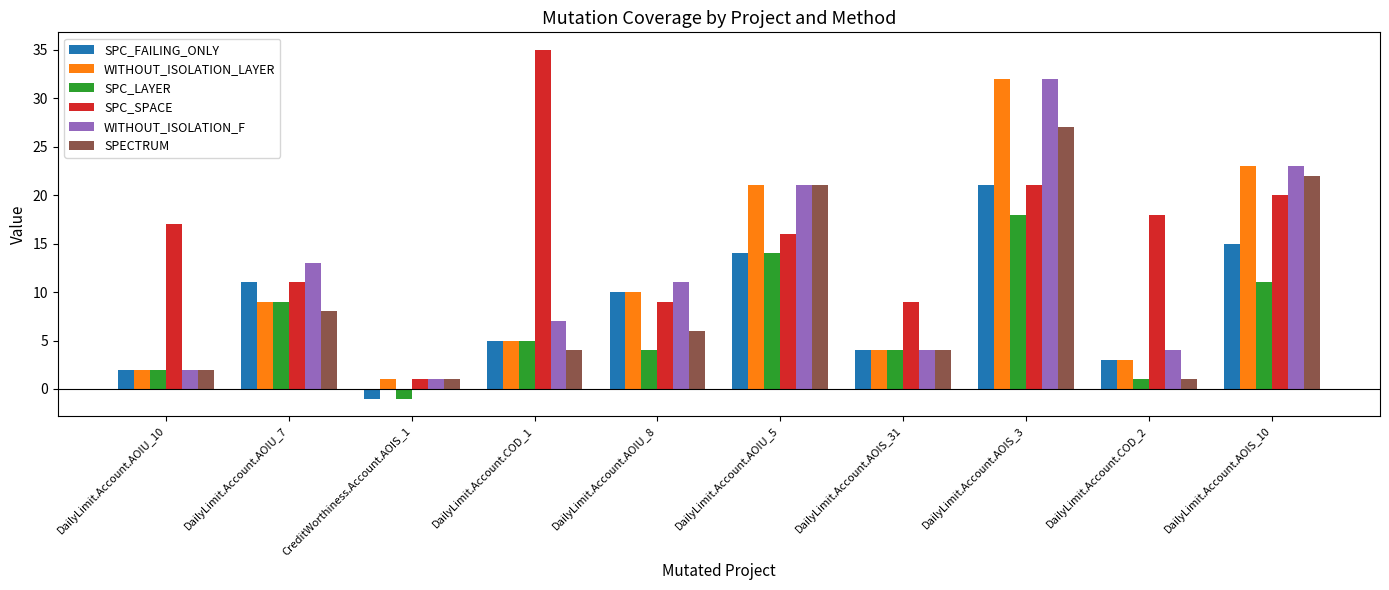

What is the sum of the WITHOUT_ISOLATION_F values at CreditWorthiness.Account.AOIS_1 and DailyLimit.Account.AOIU_8?

12